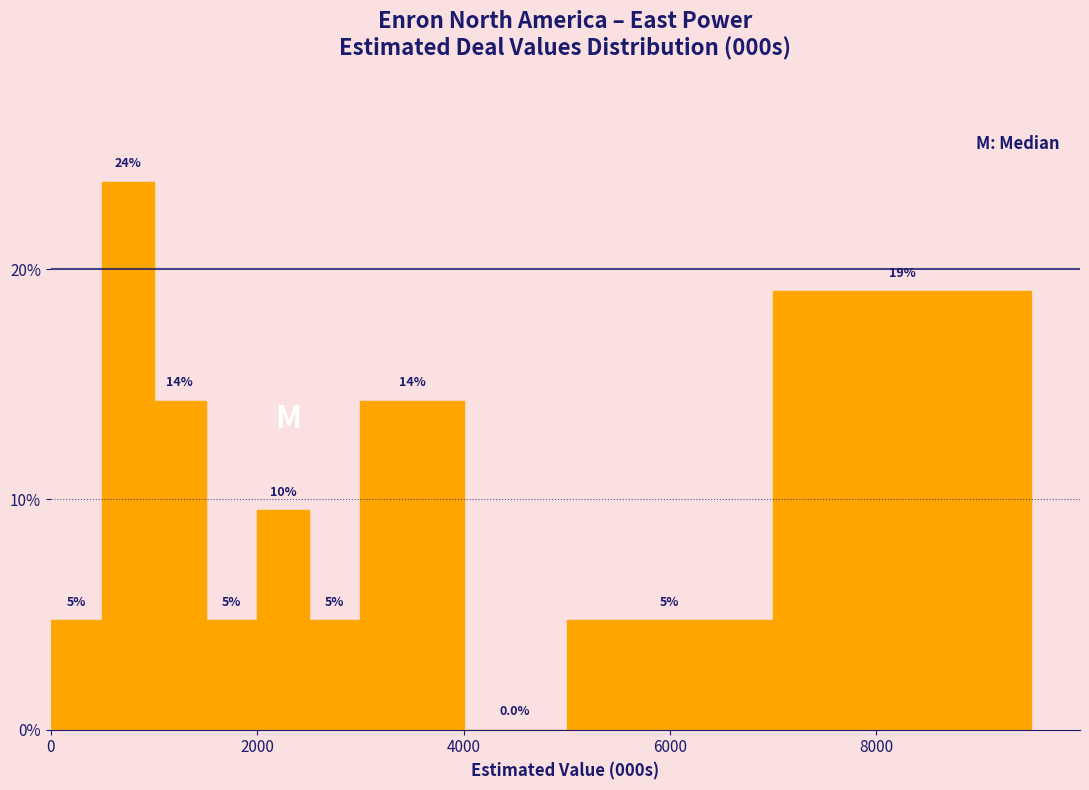

Read against the x-axis, roughly where is the centre of the tallest bar?

800